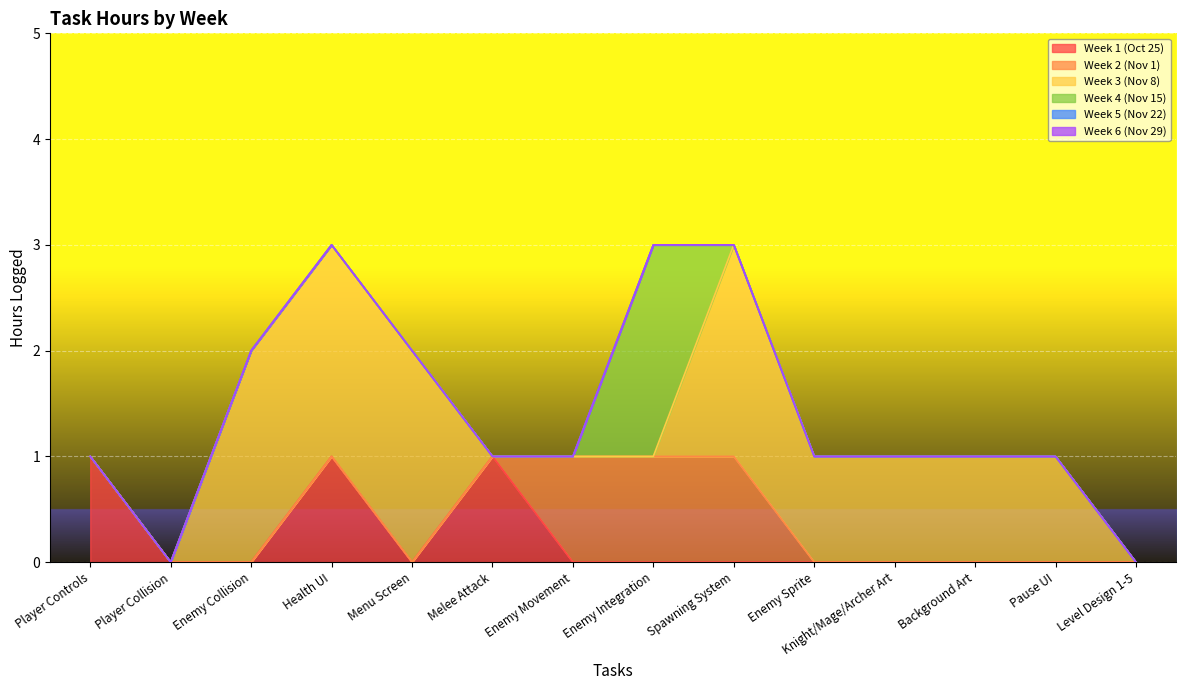

True or false: Week 4 (Nov 15) has a value of 0 at Enemy Collision.

True